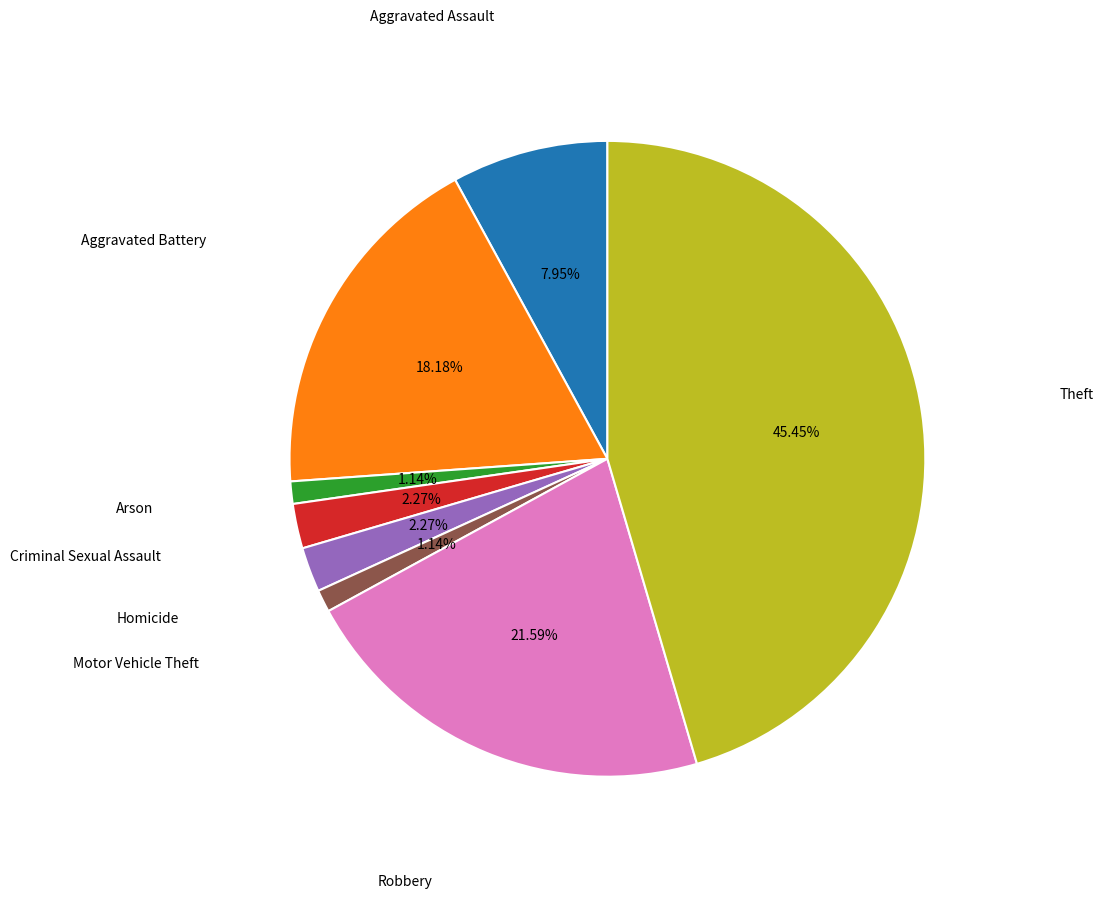

Does any single category account for the majority?

No